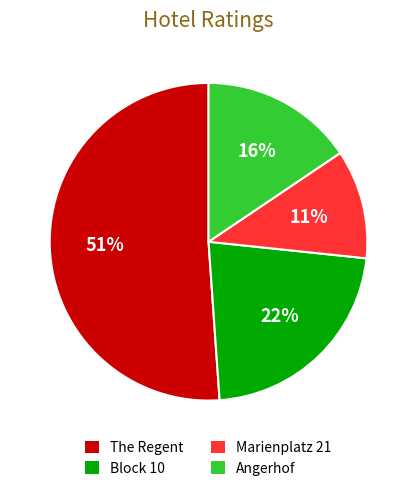

To the nearest percent, what is the difference between the largest and smallest slice percentages?

40%